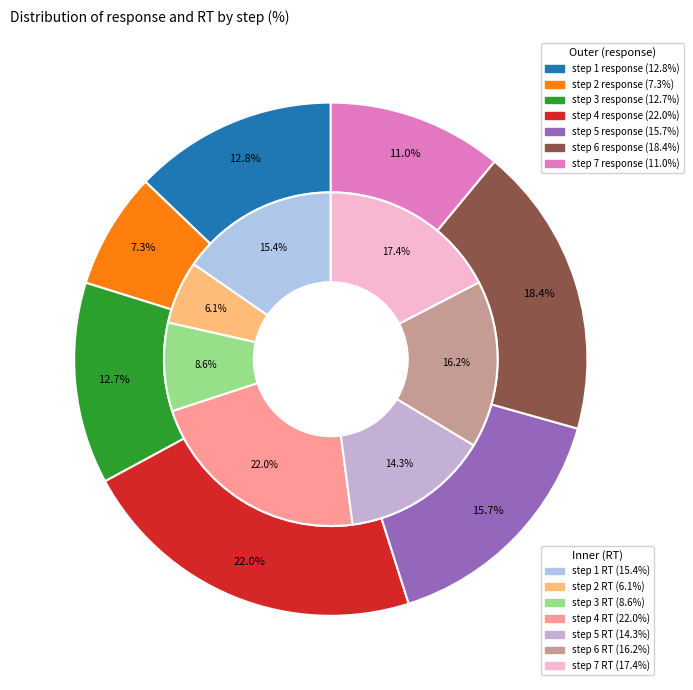

What is the total percentage of step 1 and step 7?

23.9%